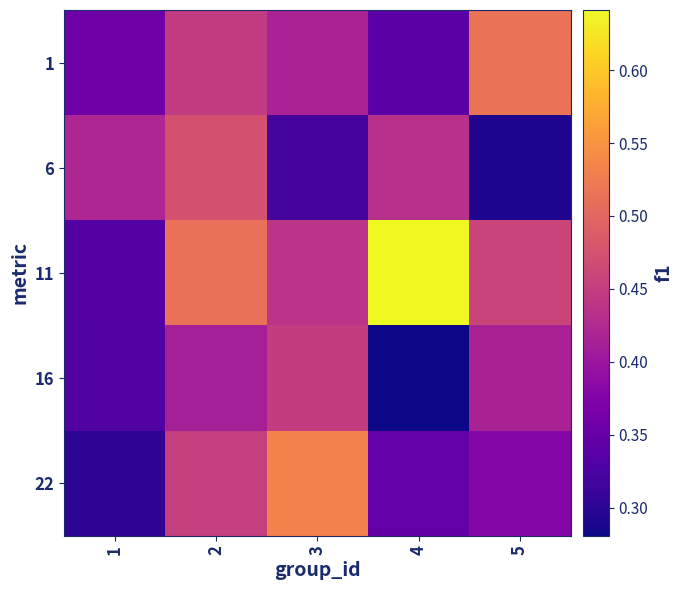

How many data points does each series have?

5